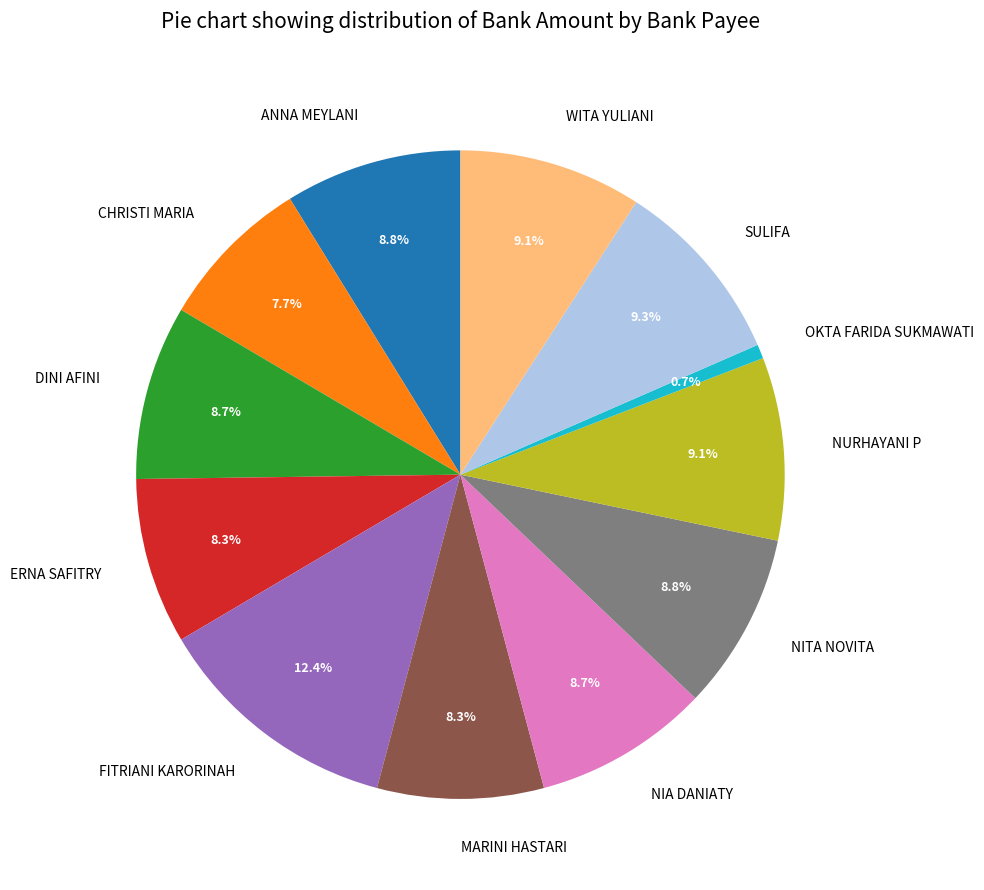

Between SULIFA and ANNA MEYLANI, which is larger?

SULIFA